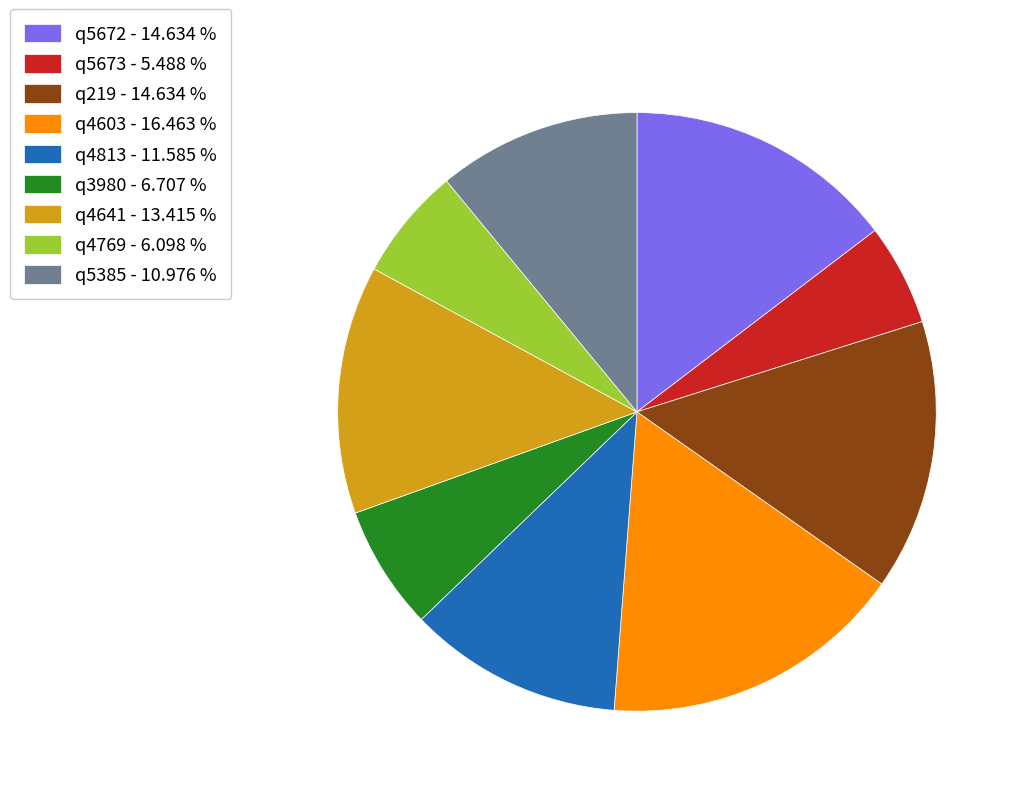

Do q219 - 14.634 % and q5672 - 14.634 % together represent more than half of the pie?

No